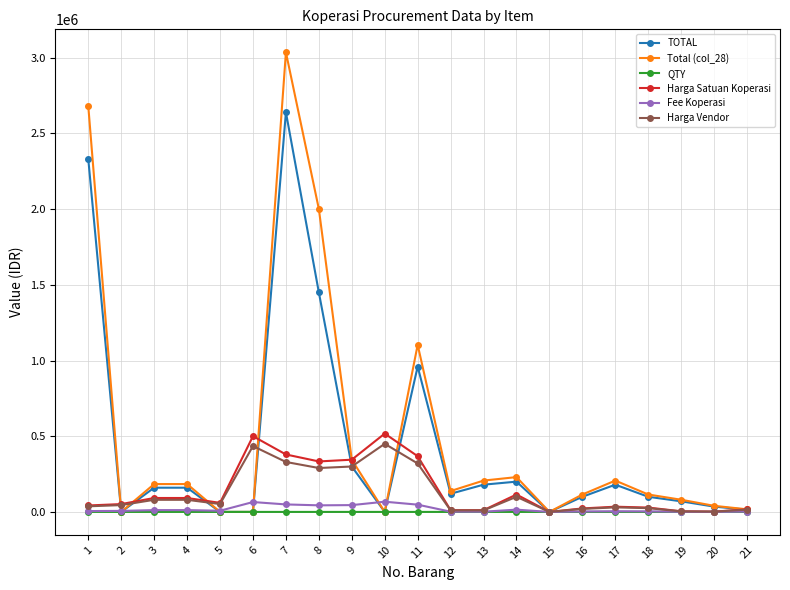

The value of Harga Vendor at 6 is 435000. True or false?

True